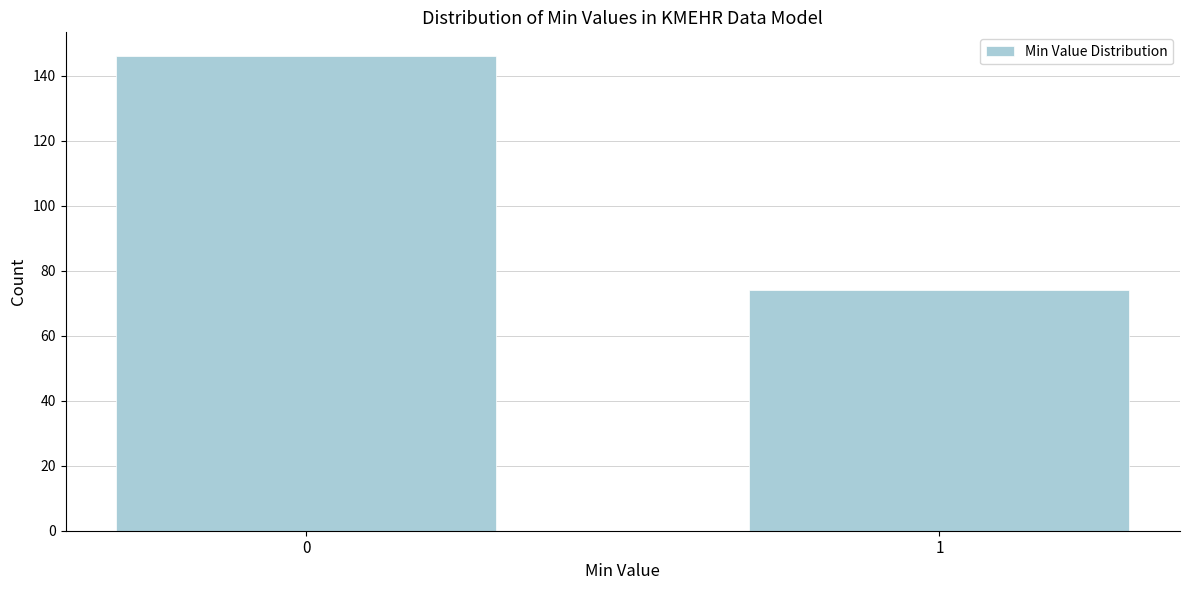

Reading left to right, extract all data points from this chart.

146	74